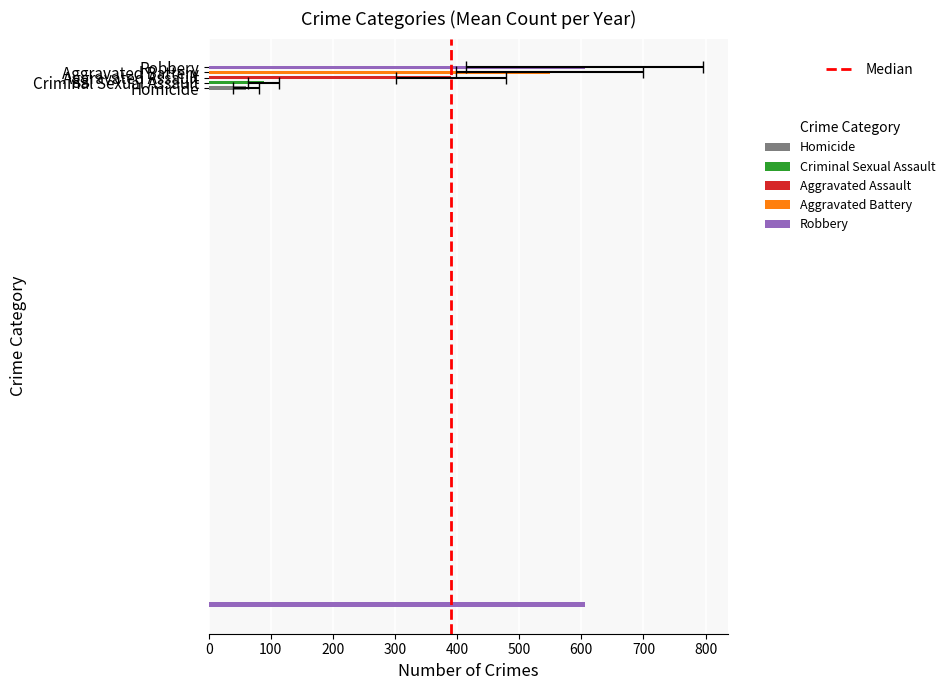

What is the value of the 2nd bar from the left?

1